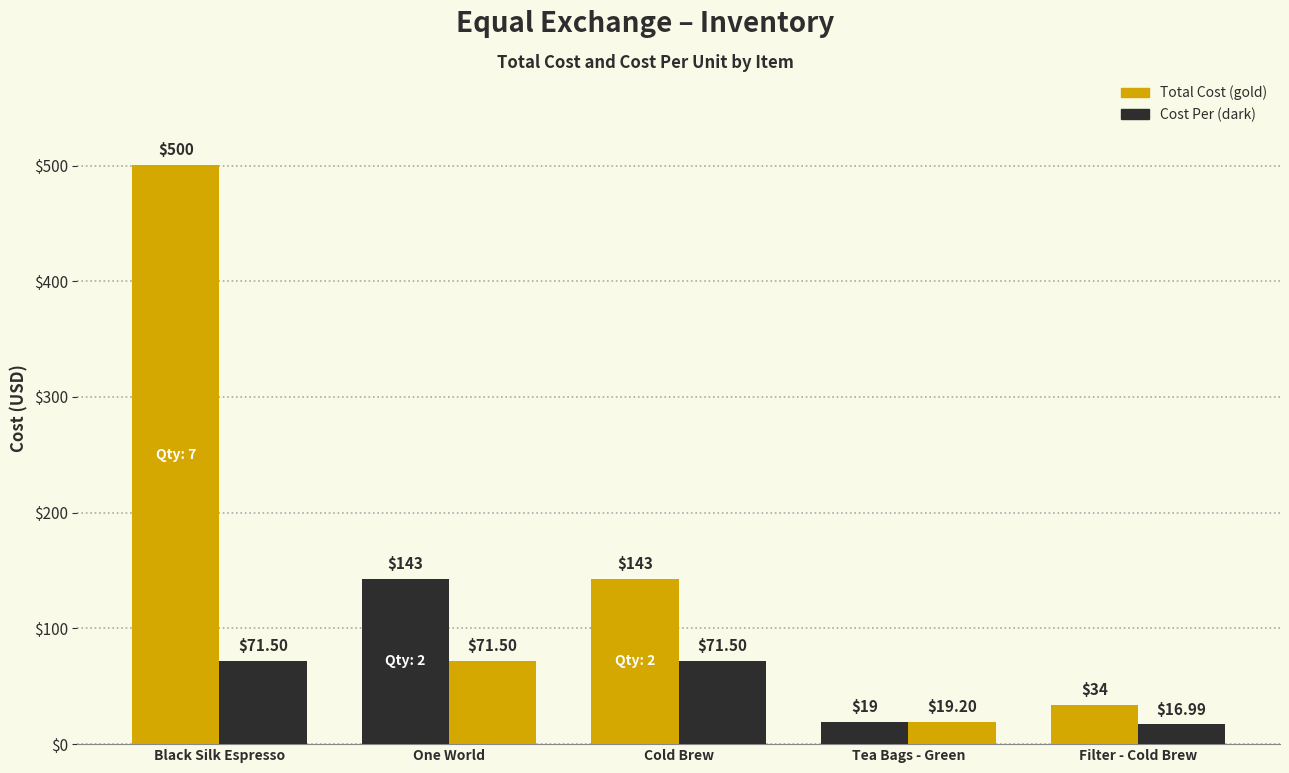

Does the chart contain any negative values?

No